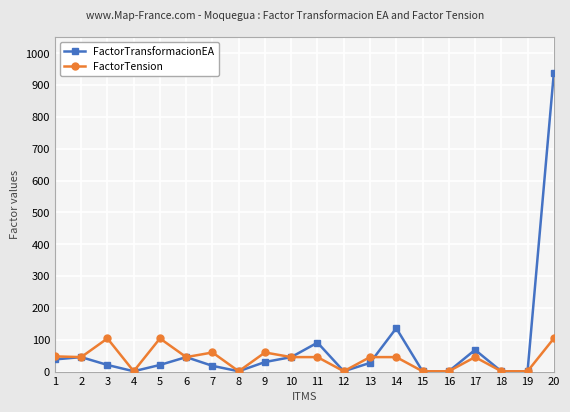

Rank the series by their maximum value, from highest to lowest.

FactorTransformacionEA, FactorTension